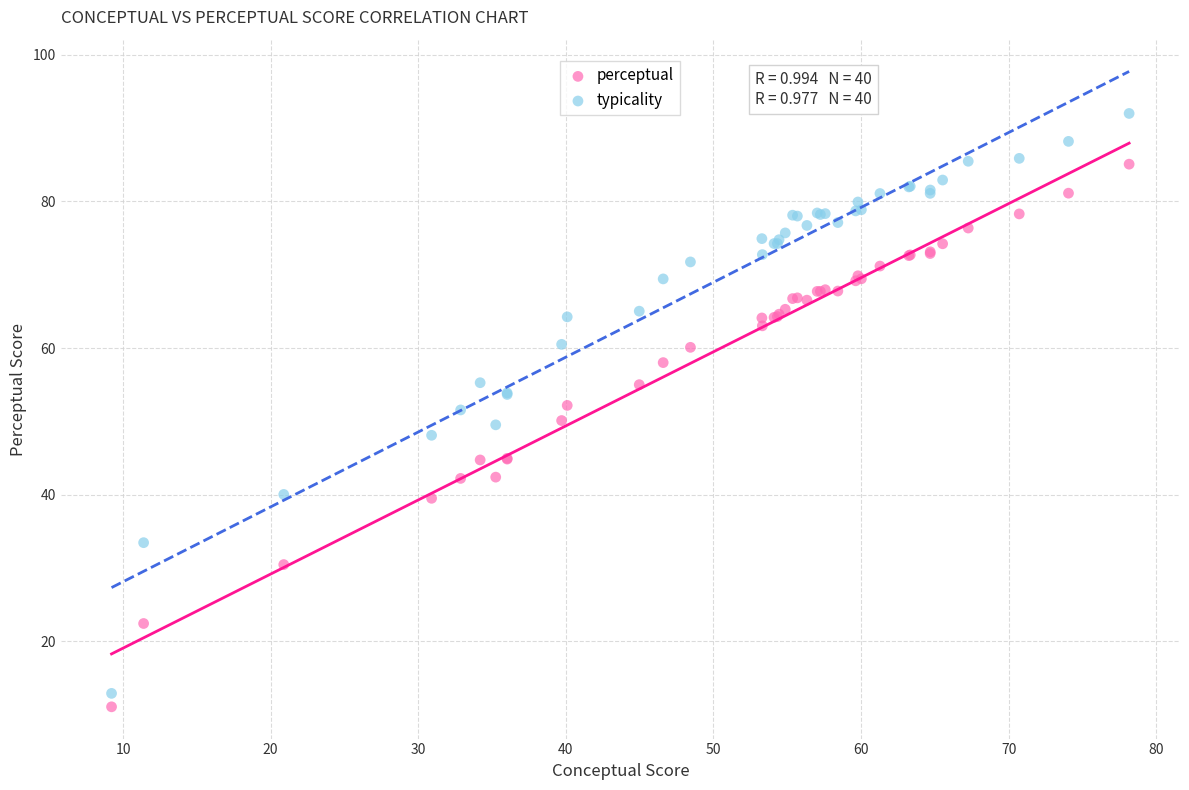

What are all the series names shown in the legend?

perceptual, typicality